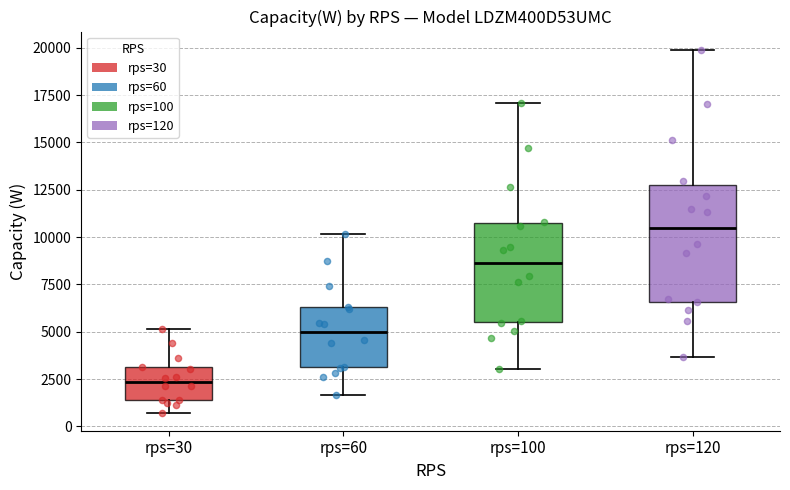

Comparing the boxes themselves (not the whiskers), which one is the tallest?

rps=120